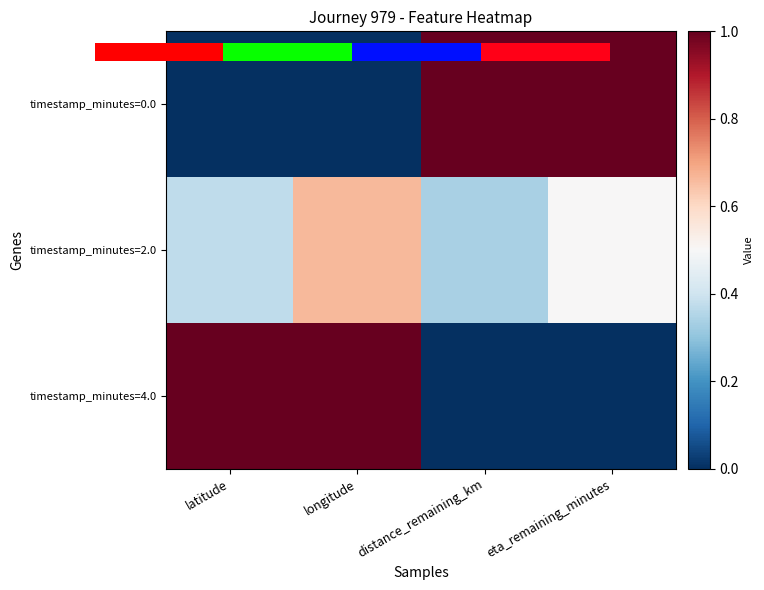

List the series in order of their peak value, lowest first.

timestamp_minutes=2.0, 0.0, timestamp_minutes=4.0